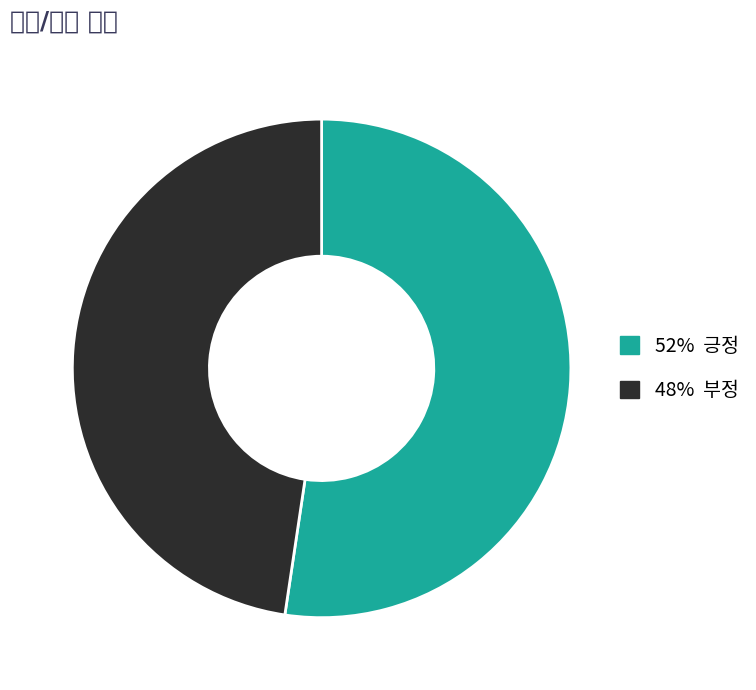

How many slices are in this pie chart?

2